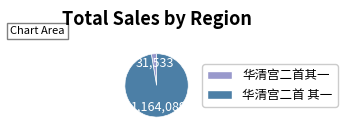

Combined, do 华清宫二首 其一 and 华清宫二首其一 account for over 50%?

Yes